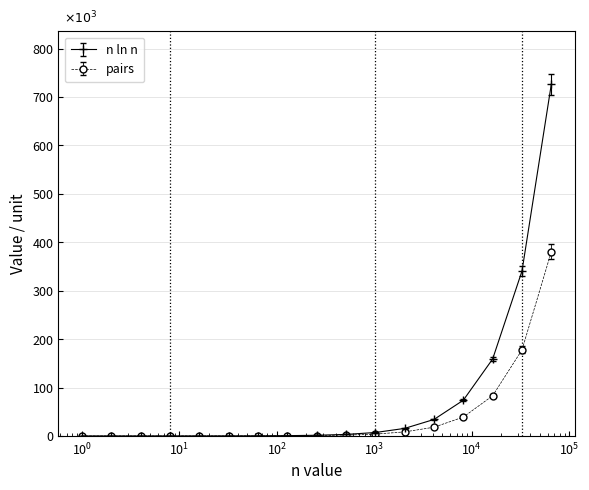

Which series has the largest range (max minus min)?

n ln n